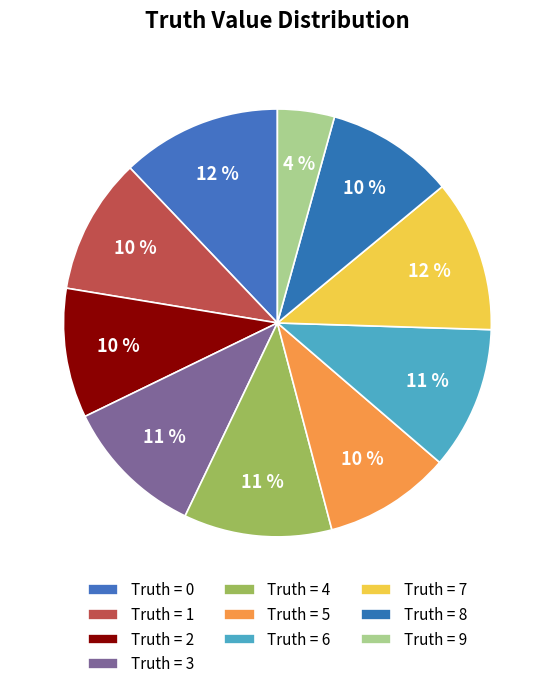

Rank the categories by value from highest to lowest.

0, 7, 4, 6, 3, 1, 2, 8, 5, 9